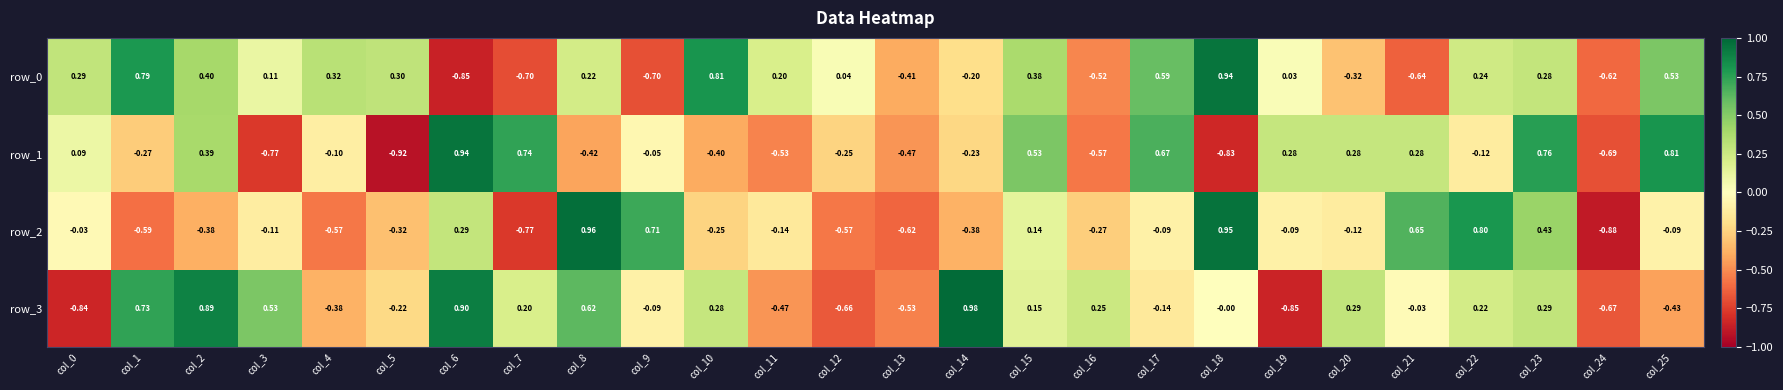

Is the value of row_0 at col_6 greater than the value of row_3 at col_12?

No